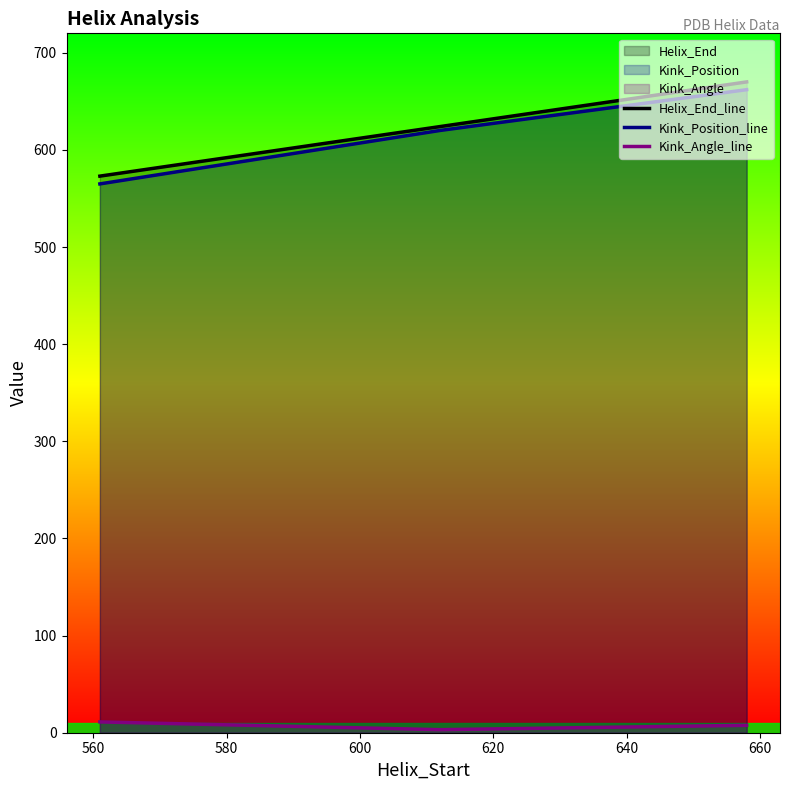

Does the chart display data point markers on the line(s)?

No